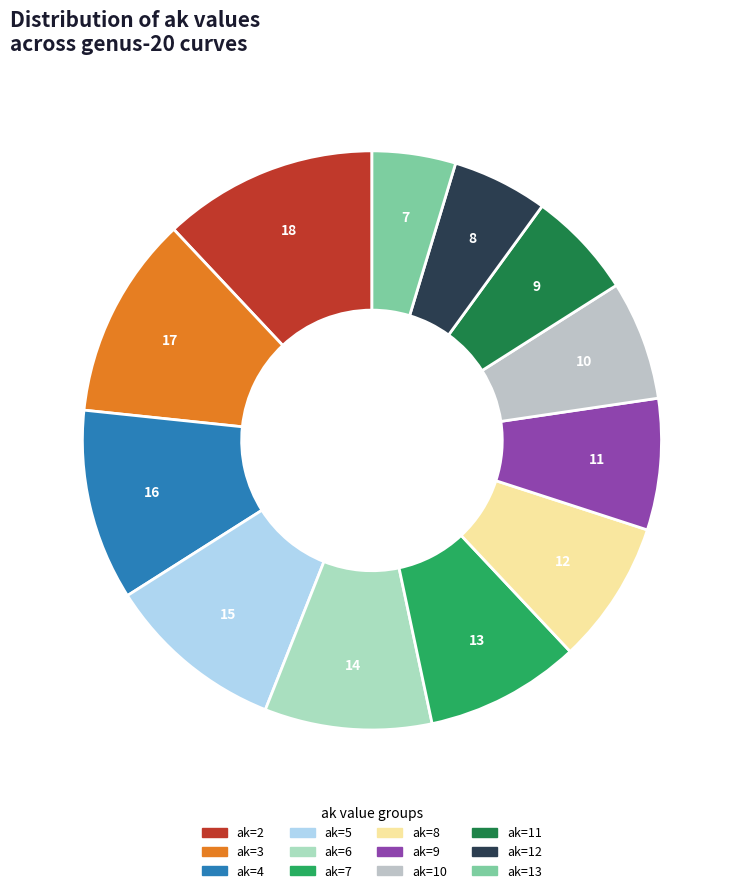

Count the number of slices in the pie.

12